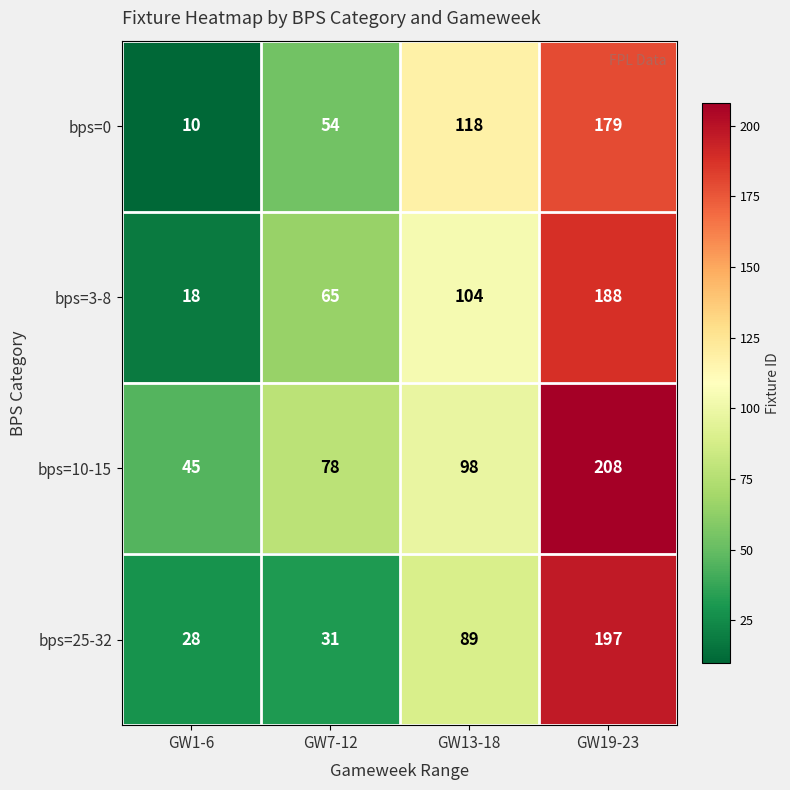

Which series has the widest spread of values?

bps=3-8